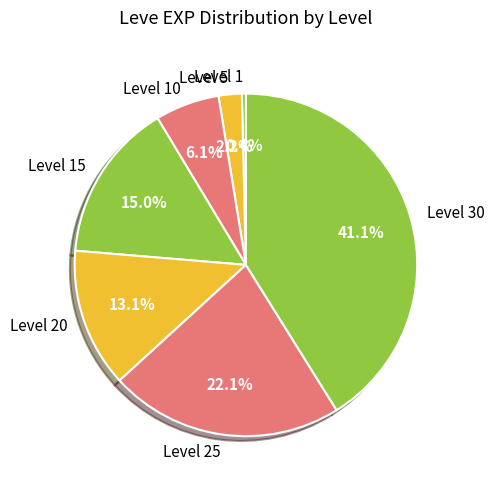

Between Level 5 and Level 10, which is larger?

Level 10